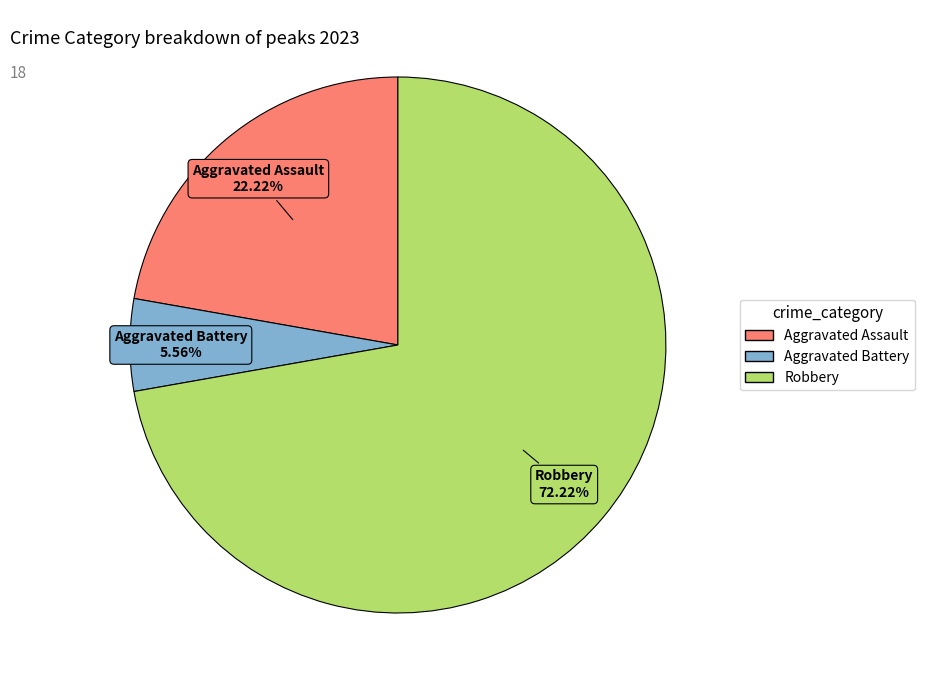

Is there any slice that represents more than half of the pie?

Yes